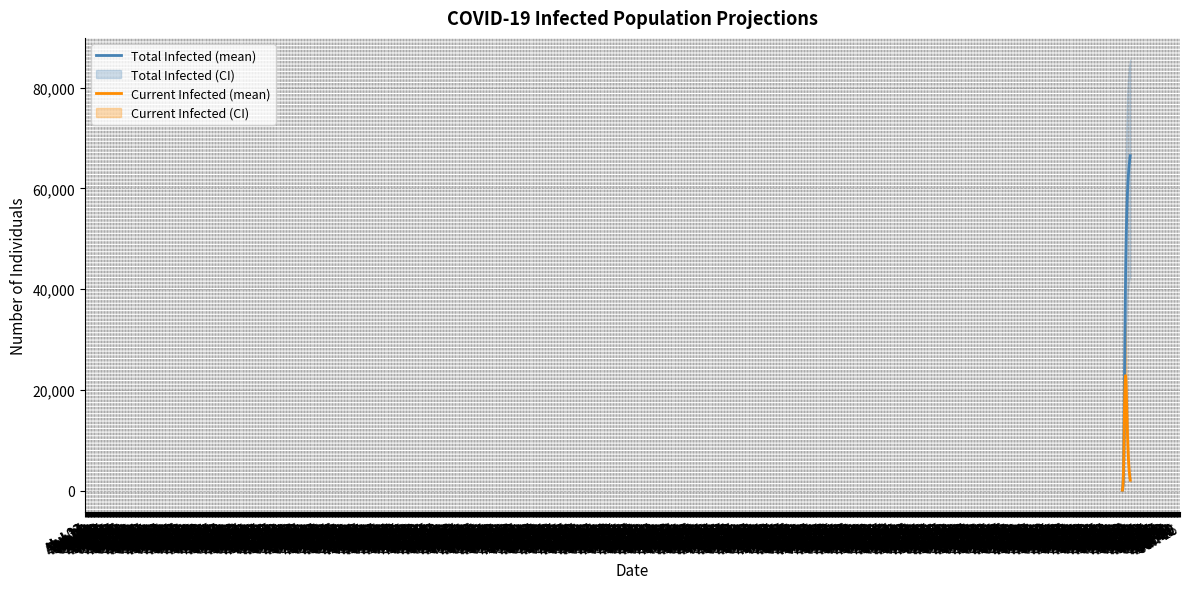

Reading right to left, extract all data points from this chart.

predicted_total_infected_mean: 66509	66101	65649	65146	64586	63960	63258	62468	61576	60561	59396	58048	56476	54630	52456	49878	46826	43226	39115	34478	29434	24149	18761	12455	7544	4233	2171	995	431	72
predicted_current_infected_mean: 2058	2415	2843	3342	3945	4657	5513	6538	7753	9190	10785	12554	14494	16568	18666	20624	22066	22812	22815	21669	19824	17388	14528	10284	6549	3802	2100	995	431	72